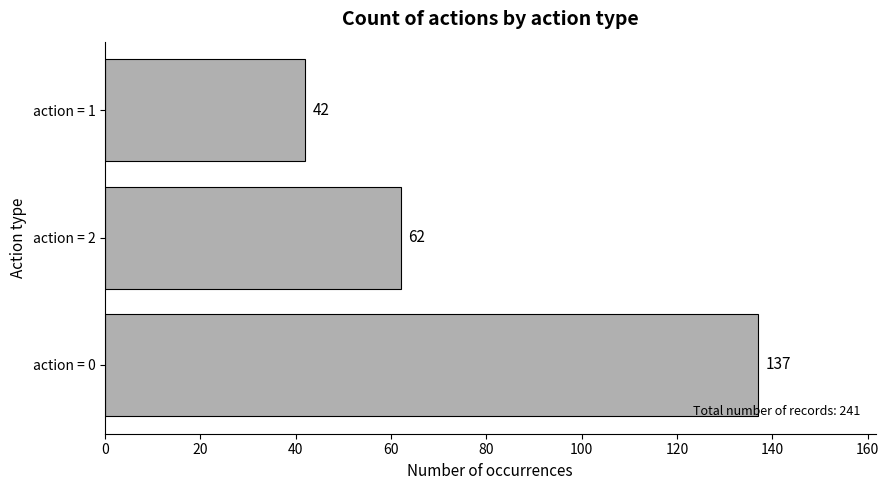

Reading bottom to top, what are all the values shown in this chart?

action = 0=137	action = 2=62	action = 1=42